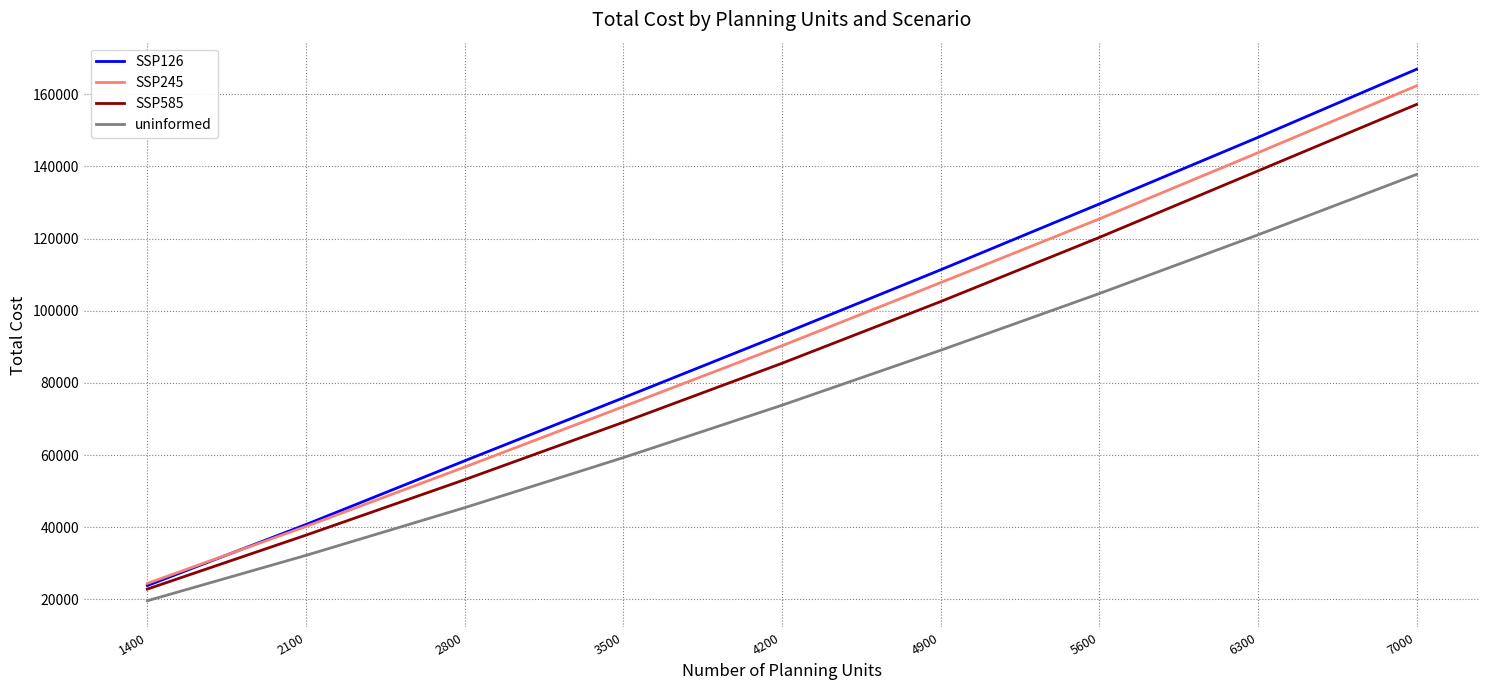

At which label does SSP585 reach its minimum?

1400